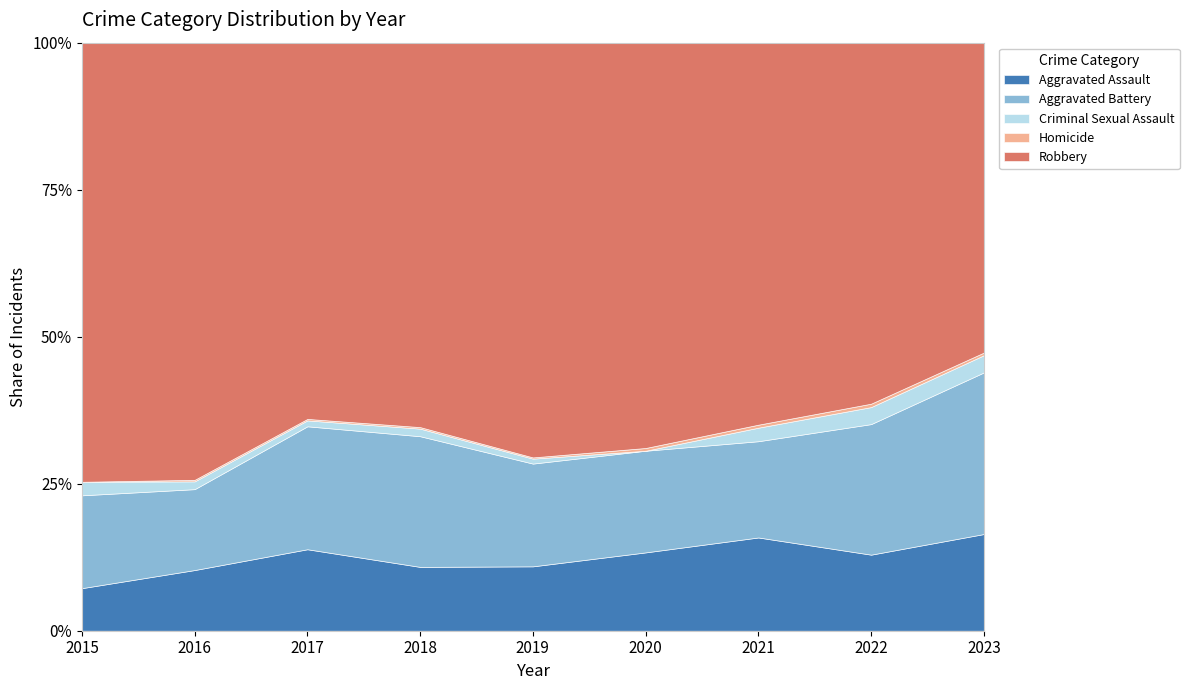

Reading left to right, transcribe all the data shown in this chart.

Aggravated Assault: 2015=22	2016=39	2017=55	2018=42	2019=52	2020=57	2021=62	2022=67	2023=73
Aggravated Battery: 2015=48	2016=52	2017=83	2018=86	2019=83	2020=74	2021=64	2022=115	2023=122
Criminal Sexual Assault: 2015=7	2016=5	2017=4	2018=5	2019=4	2020=0	2021=9	2022=15	2023=13
Homicide: 2015=0	2016=1	2017=1	2018=1	2019=1	2020=2	2021=2	2022=3	2023=2
Robbery: 2015=227	2016=281	2017=254	2018=253	2019=335	2020=295	2021=254	2022=318	2023=234